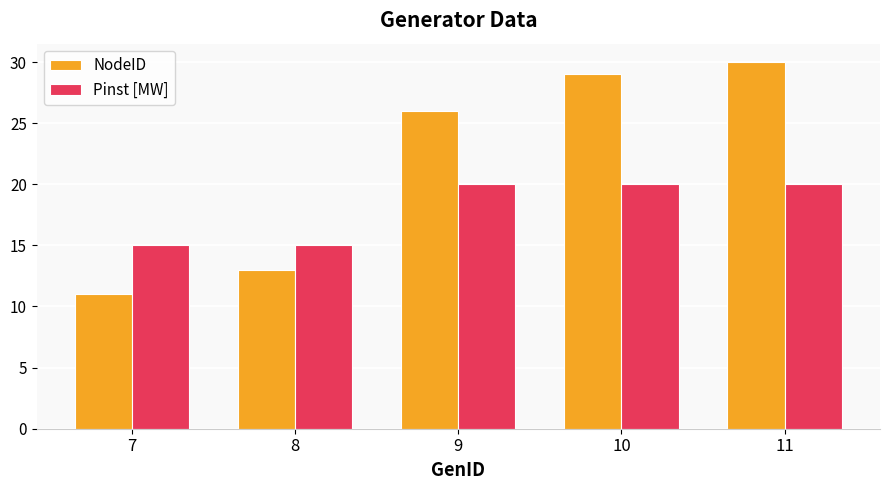

Which series has the widest spread of values?

NodeID